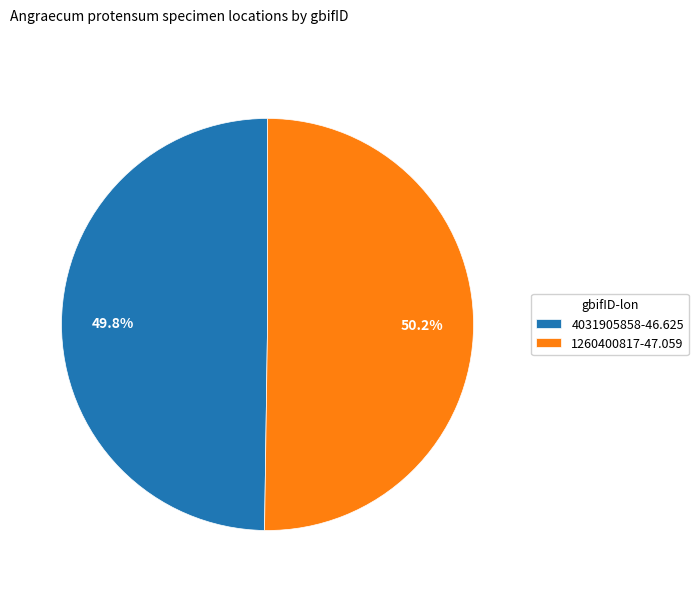

What is the ratio of the value at 4031905858 to the value at 1260400817?

1.0